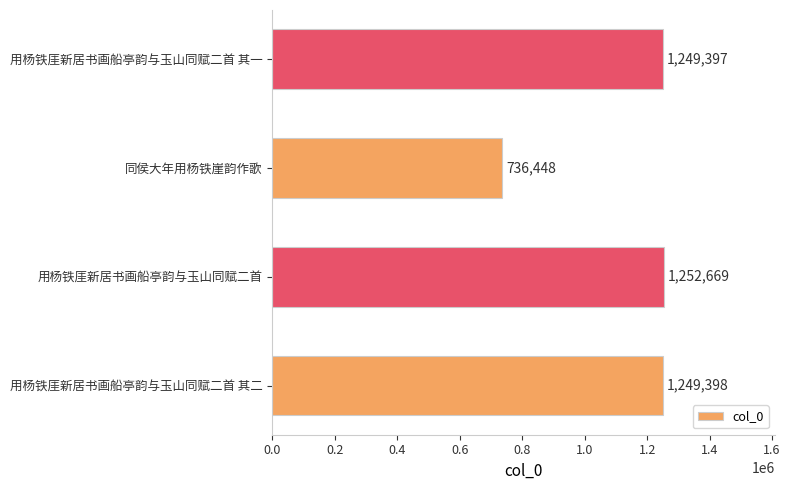

Rank the categories by value from lowest to highest.

同侯大年用杨铁崖韵作歌, 用杨铁厓新居书画船亭韵与玉山同赋二首 其一, 用杨铁厓新居书画船亭韵与玉山同赋二首 其二, 用杨铁厓新居书画船亭韵与玉山同赋二首